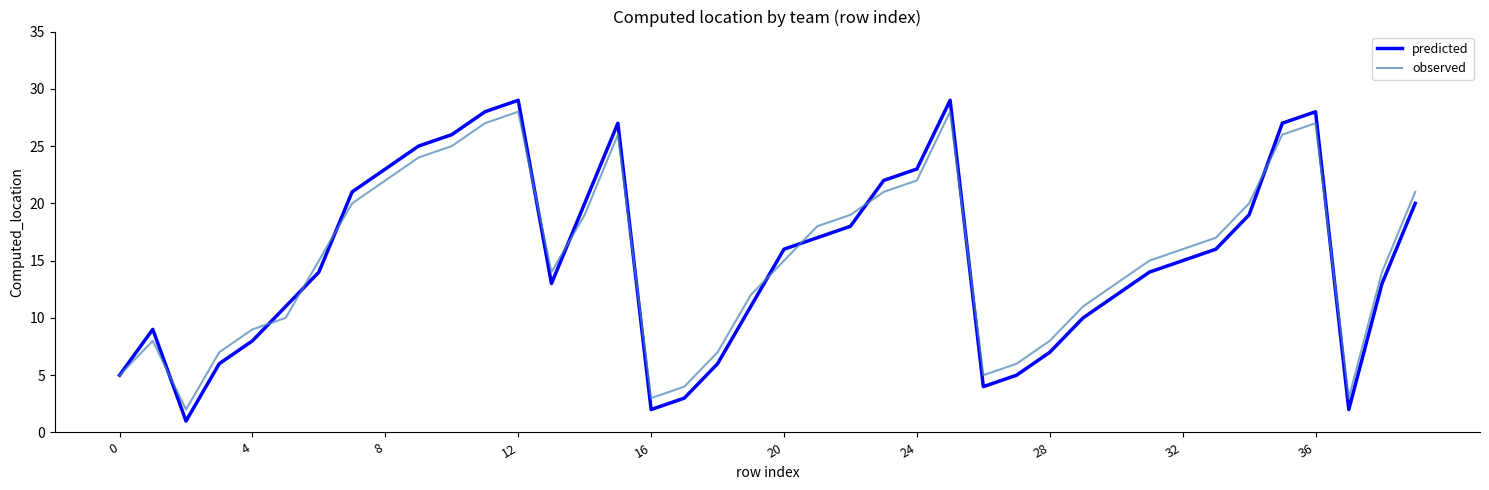

Which series has the widest spread of values?

predicted